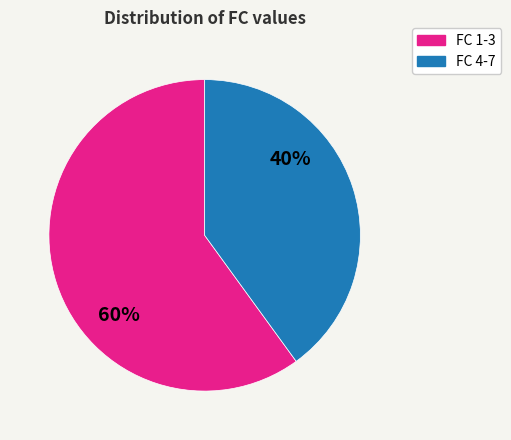

How many segments does this pie chart have?

2